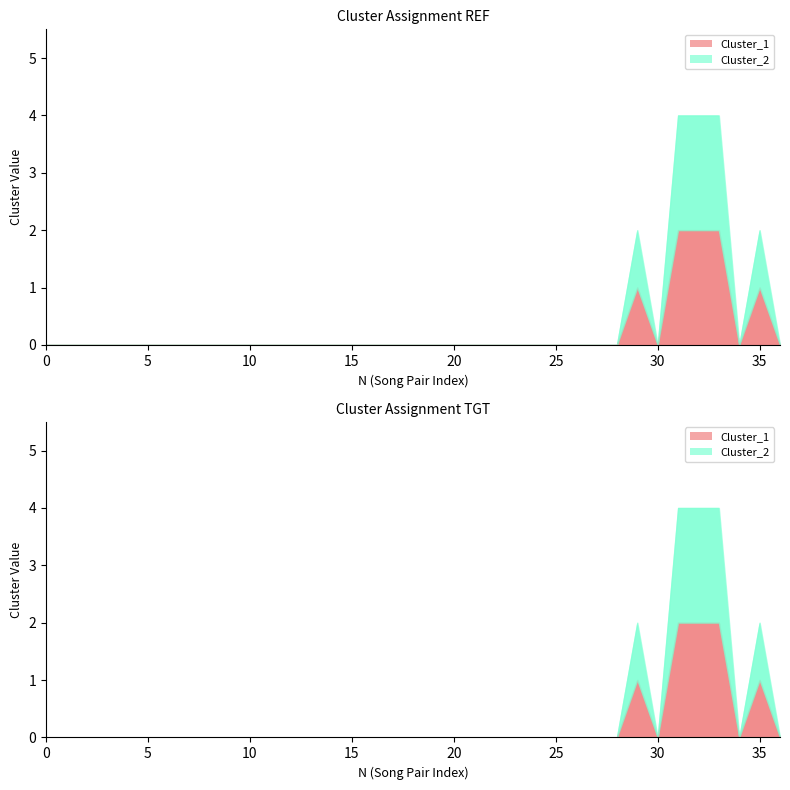

True or false: Cluster_1 and Cluster_2 cross at least once.

False